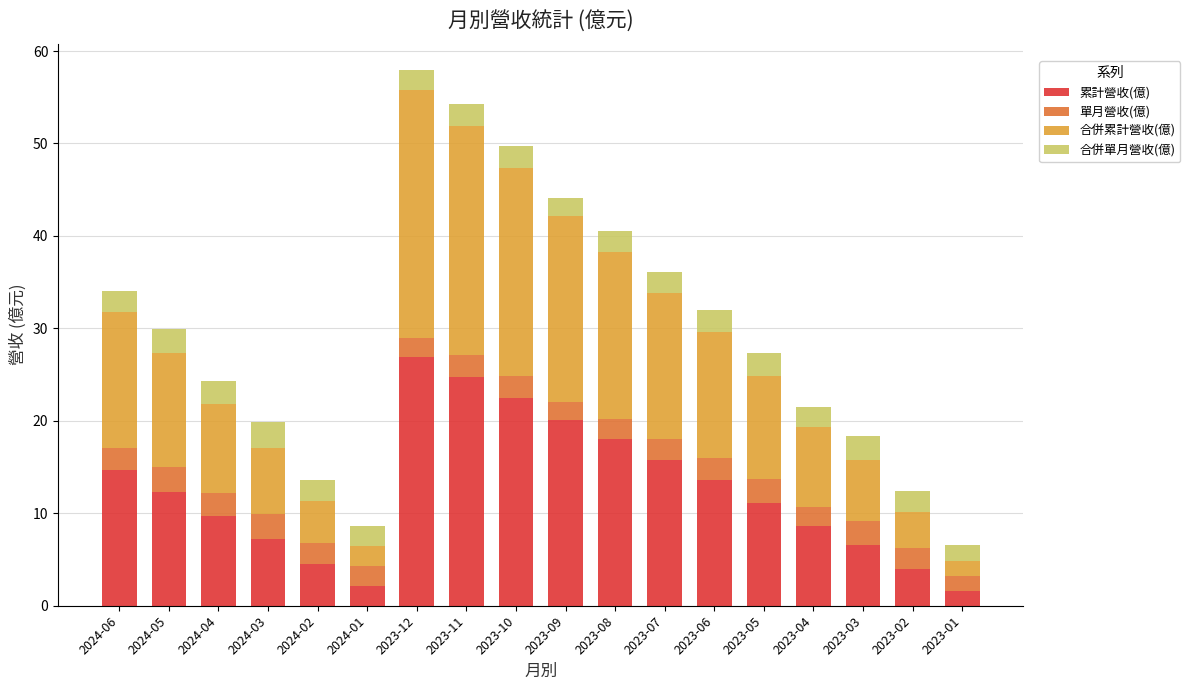

The value of 累計營收(億) at 2023-03 is 11.7. True or false?

False